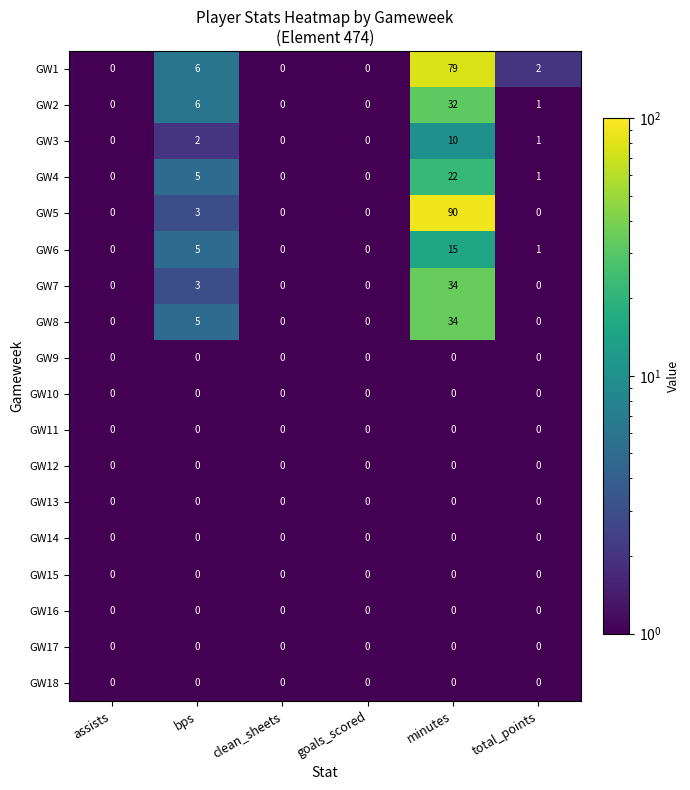

Which series has the largest range (max minus min)?

GW5